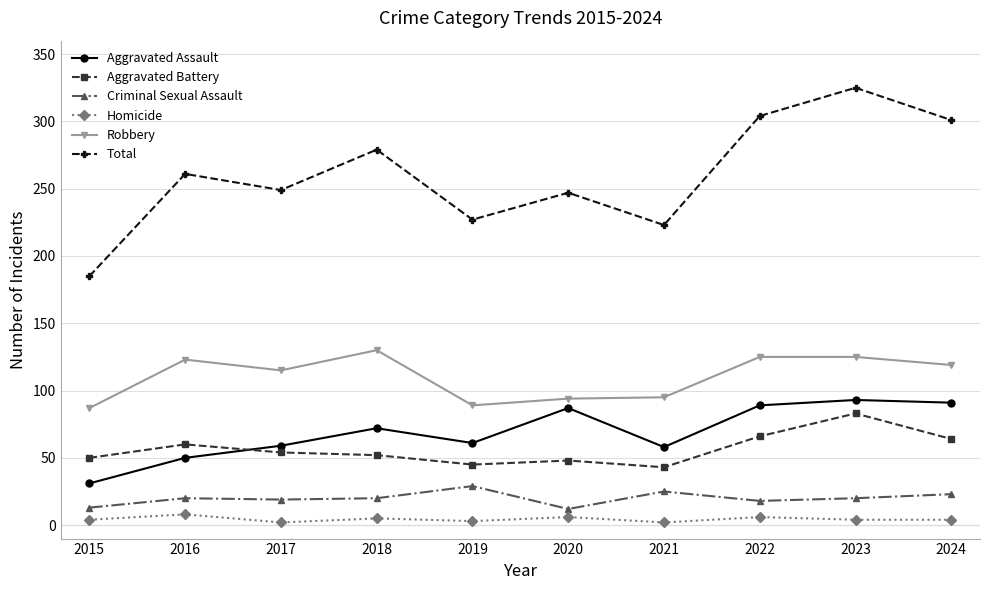

What is the greatest value displayed?

325